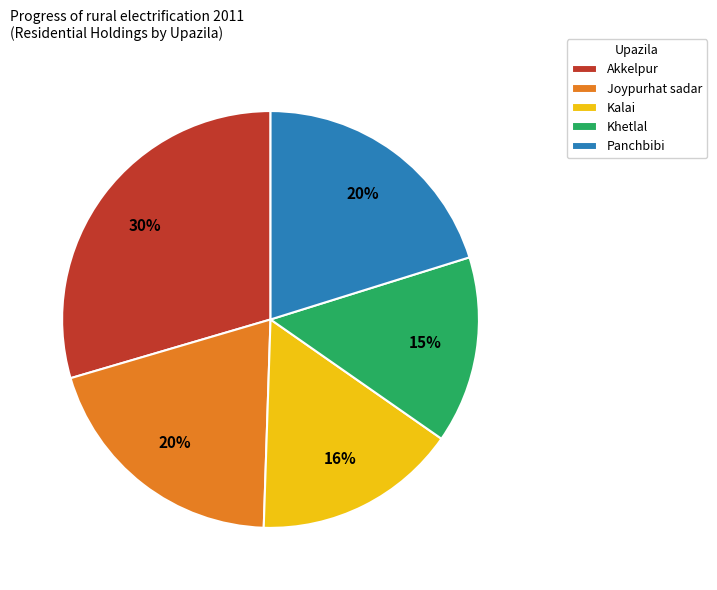

How many slices are in this pie chart?

5